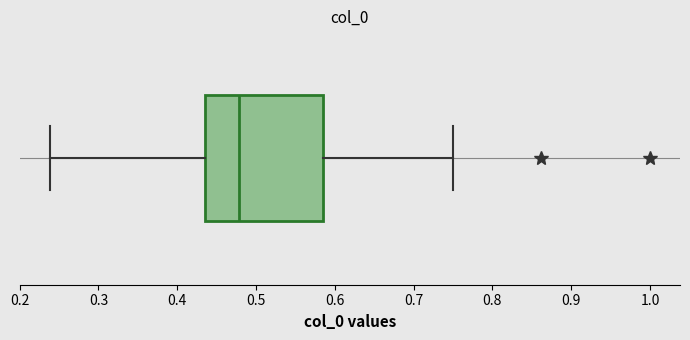

Where does the left whisker of the box end on the x-axis? The values are not printed on the chart, so give them approximately, as read against the axis.

0.24